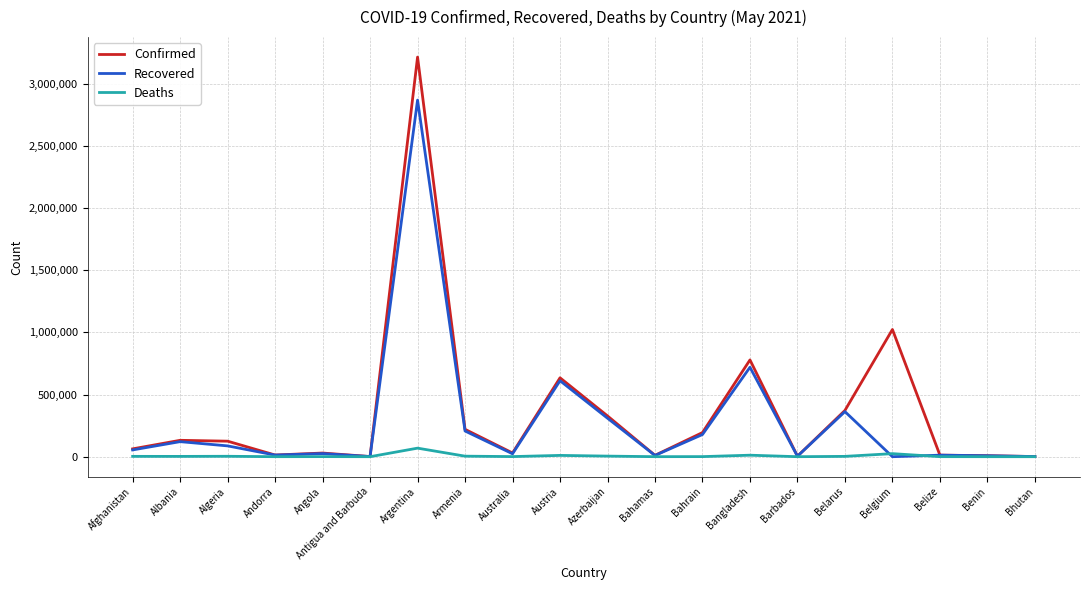

Where is Recovered nearest to the value 1434670?

Bangladesh